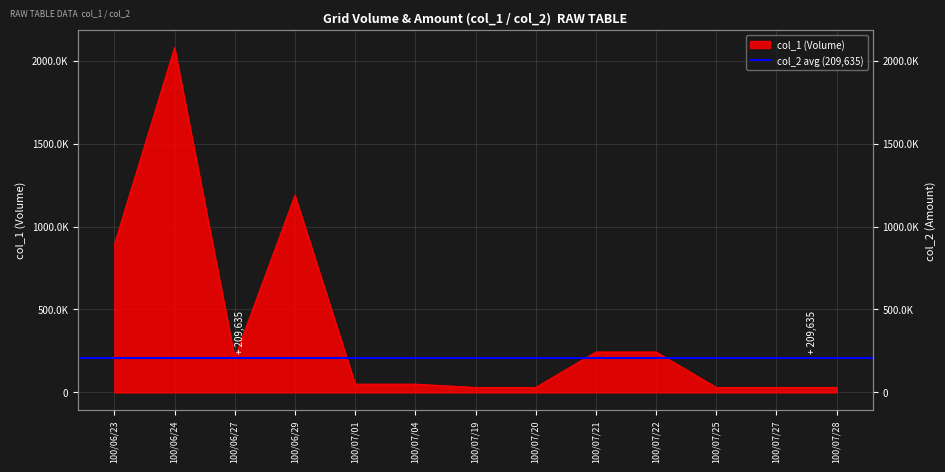

Reading left to right, what are all the values shown in this chart?

100/06/23=891000	100/06/24=2079000	100/06/27=208000	100/06/29=1188000	100/07/01=50000	100/07/04=50000	100/07/19=30000	100/07/20=30000	100/07/21=244000	100/07/22=244000	100/07/25=30000	100/07/27=30000	100/07/28=30000